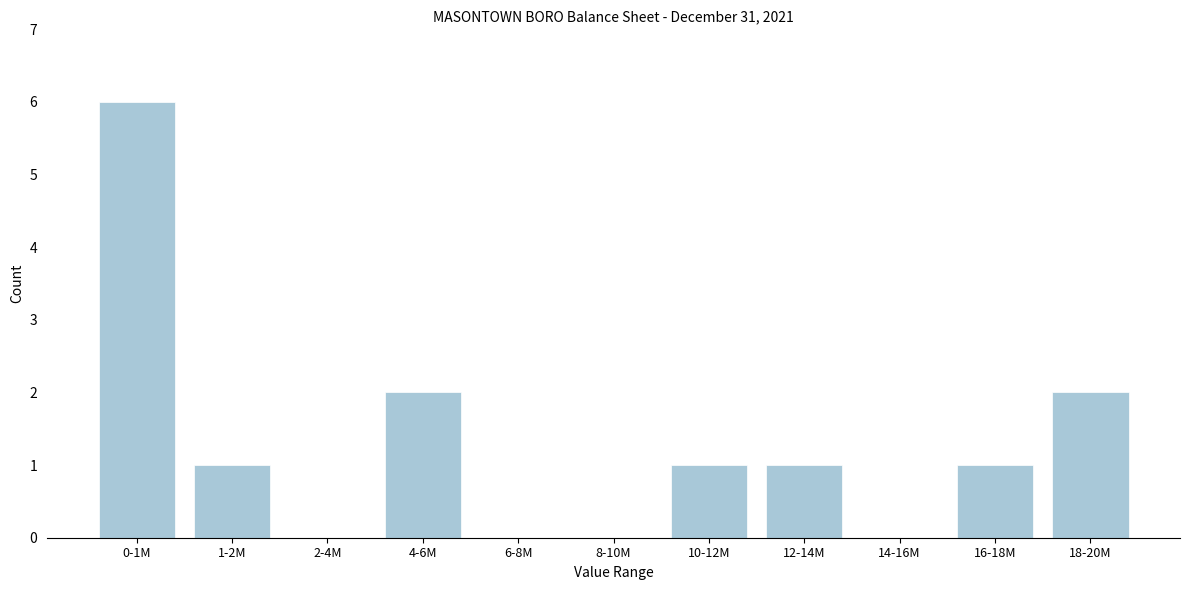

Reading left to right, extract all data points from this chart.

0-1M=6	1-2M=1	2-4M=0	4-6M=2	6-8M=0	8-10M=0	10-12M=1	12-14M=1	14-16M=0	16-18M=1	18-20M=2